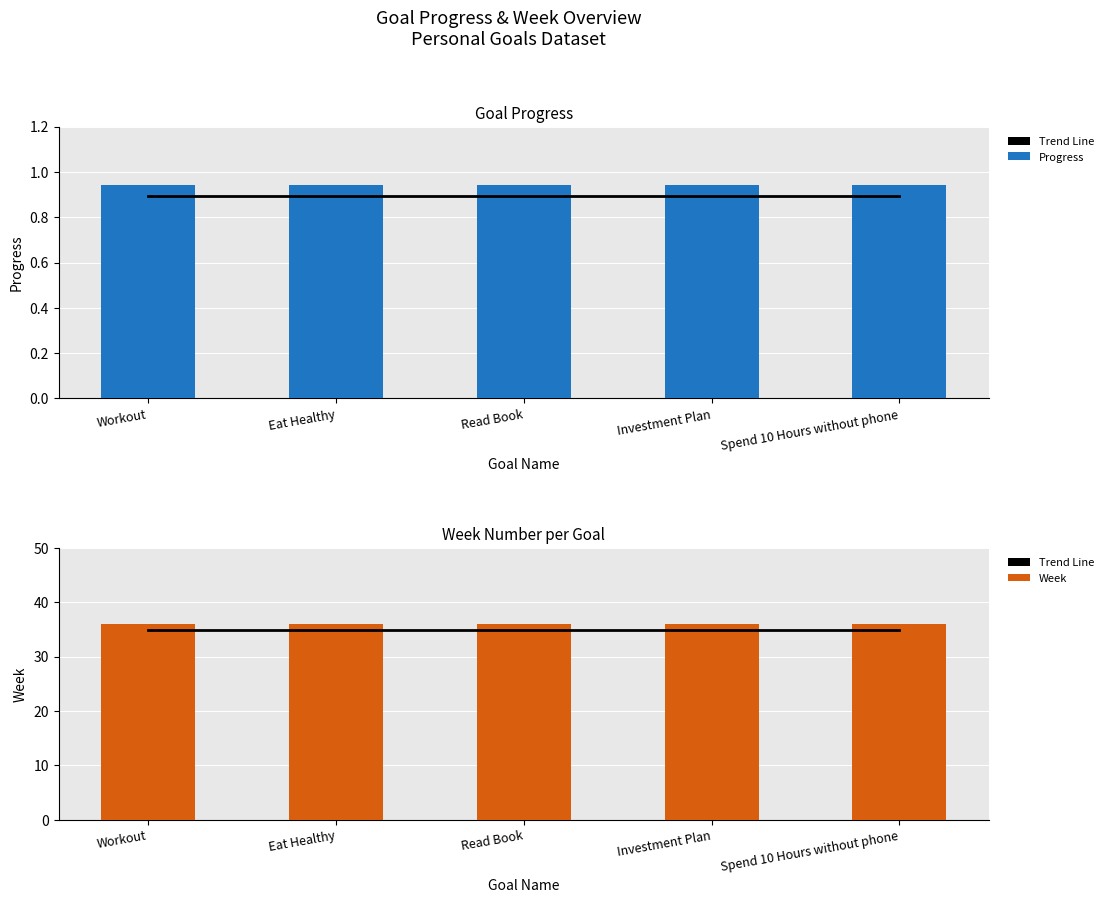

What is the lowest value of the Week series?

36.0